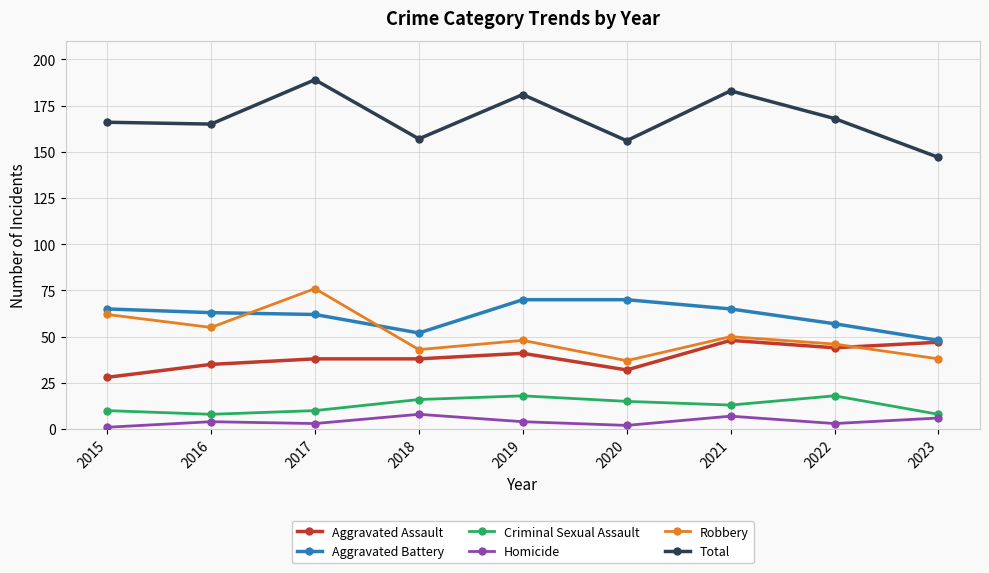

What is the value of the Robbery point at the 4th from the left?

43